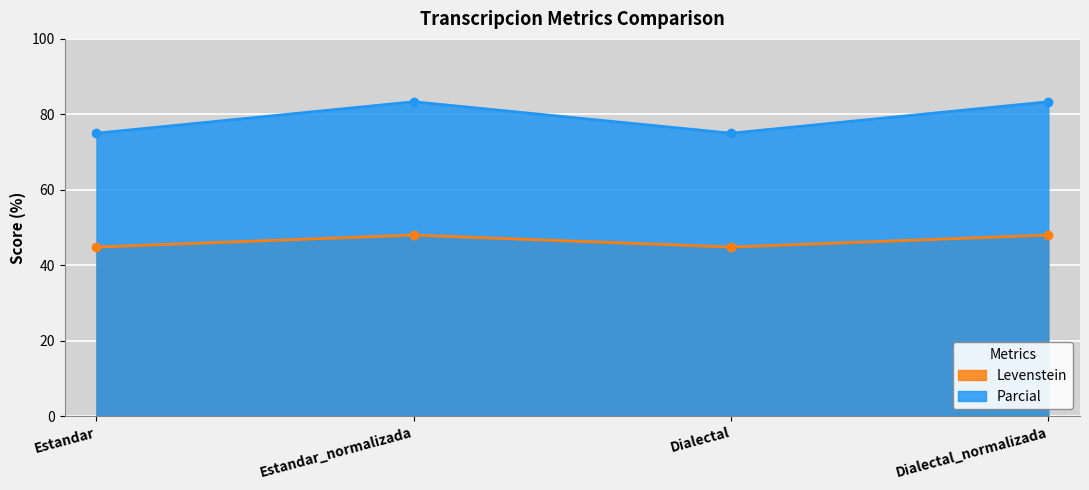

In Levenstein, how many points are lower than both neighbors (excluding endpoints)?

1